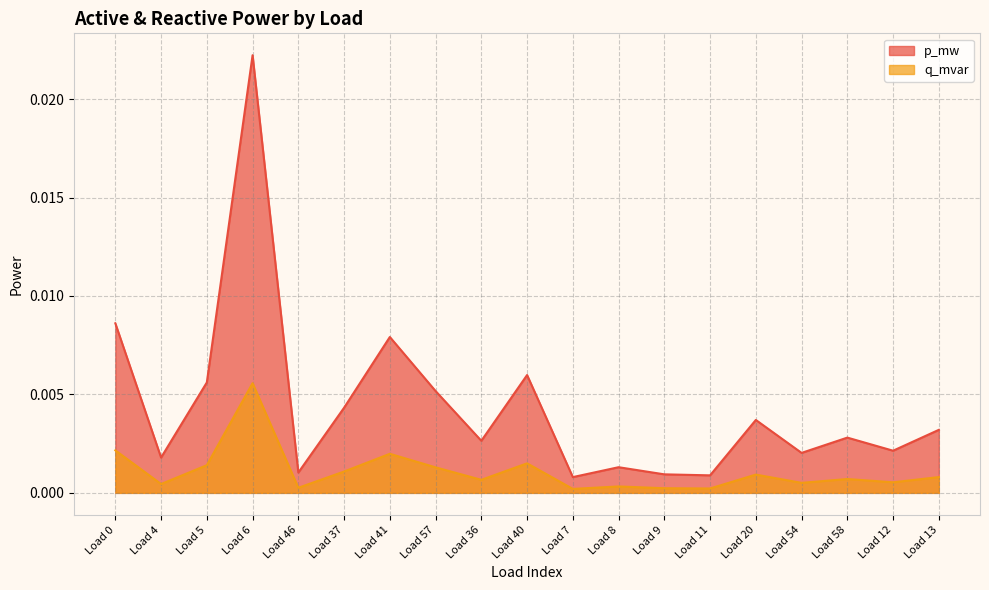

List the series in order of their overall mean, lowest first.

q_mvar, p_mw